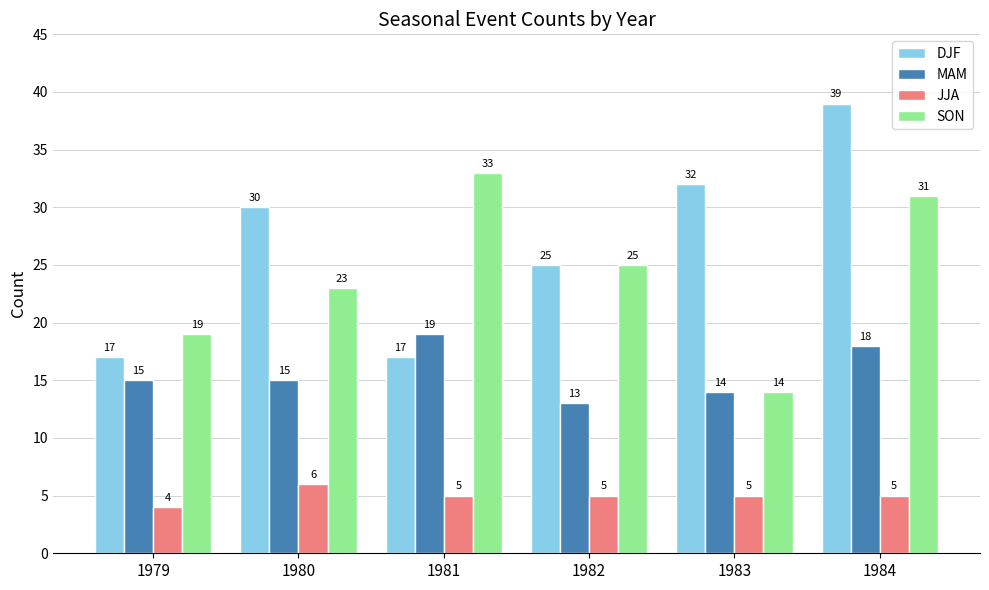

What is the value of the SON bar at the 2nd from the left?

23